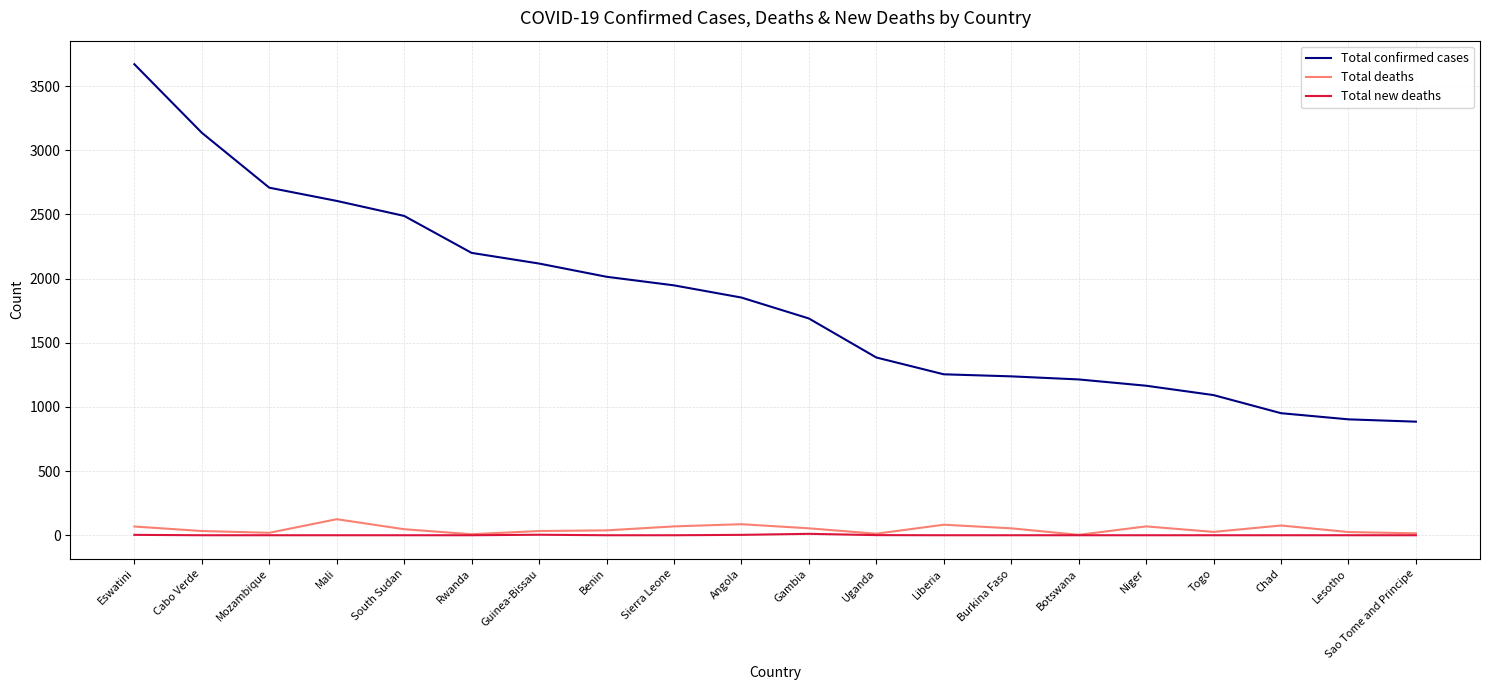

Between Guinea-Bissau and Lesotho, which series saw the biggest shift?

Total confirmed cases